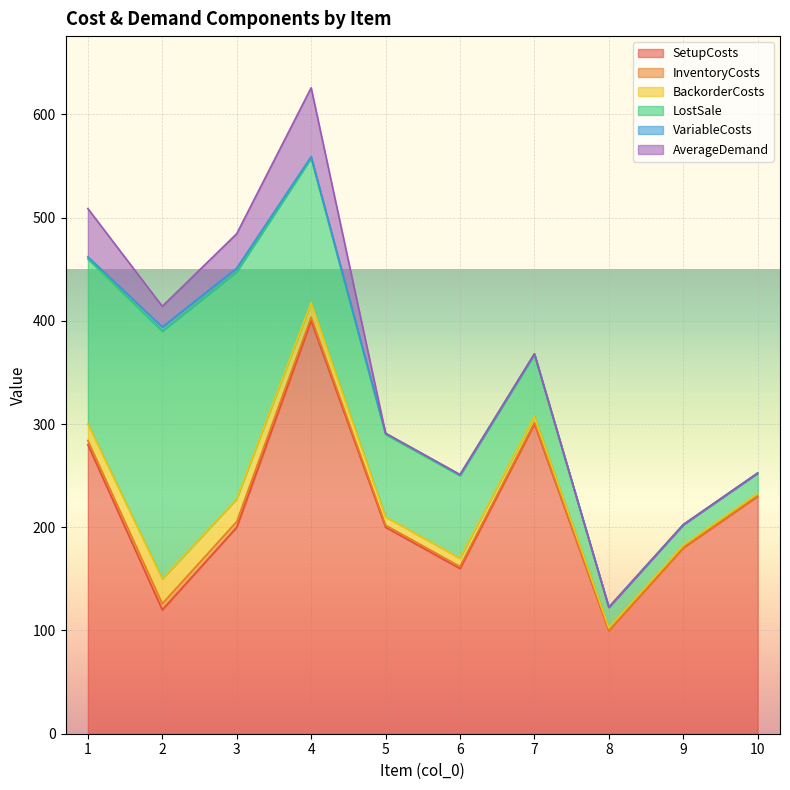

Is the value of InventoryCosts at 3 greater than the value of SetupCosts at 2?

No